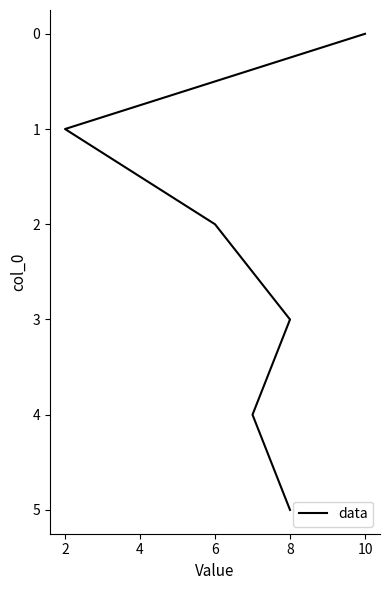

The value at 8 is 8. True or false?

False